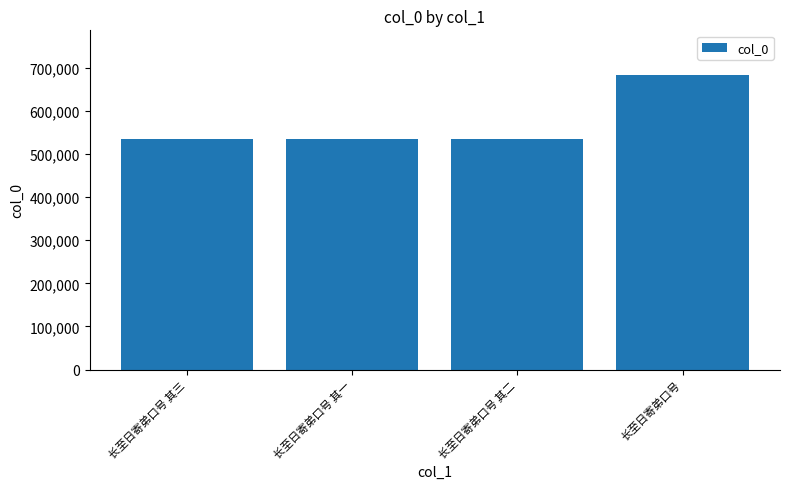

The value at 长至日寄弟口号 其一 is 174686. True or false?

False